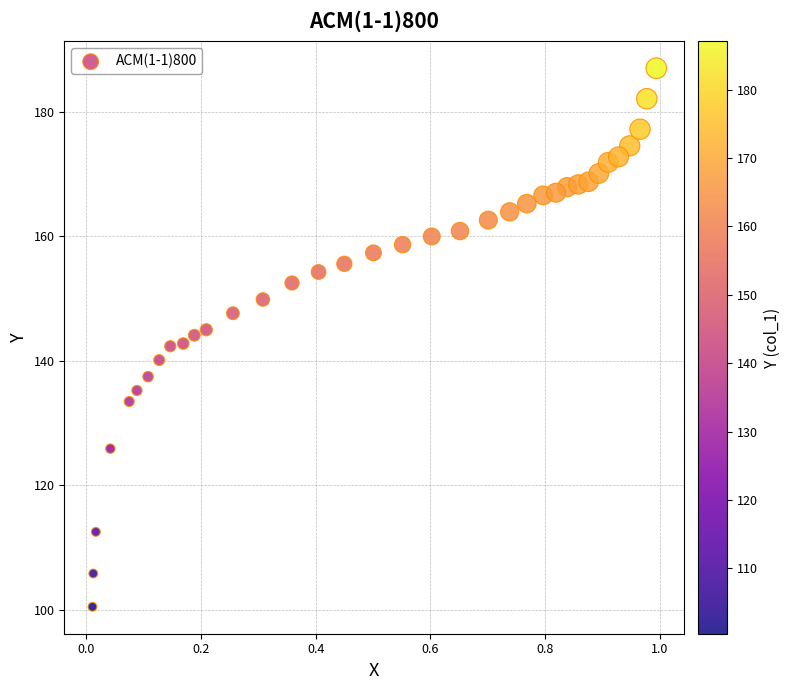

What is the range of X values (max minus min)?

1.0